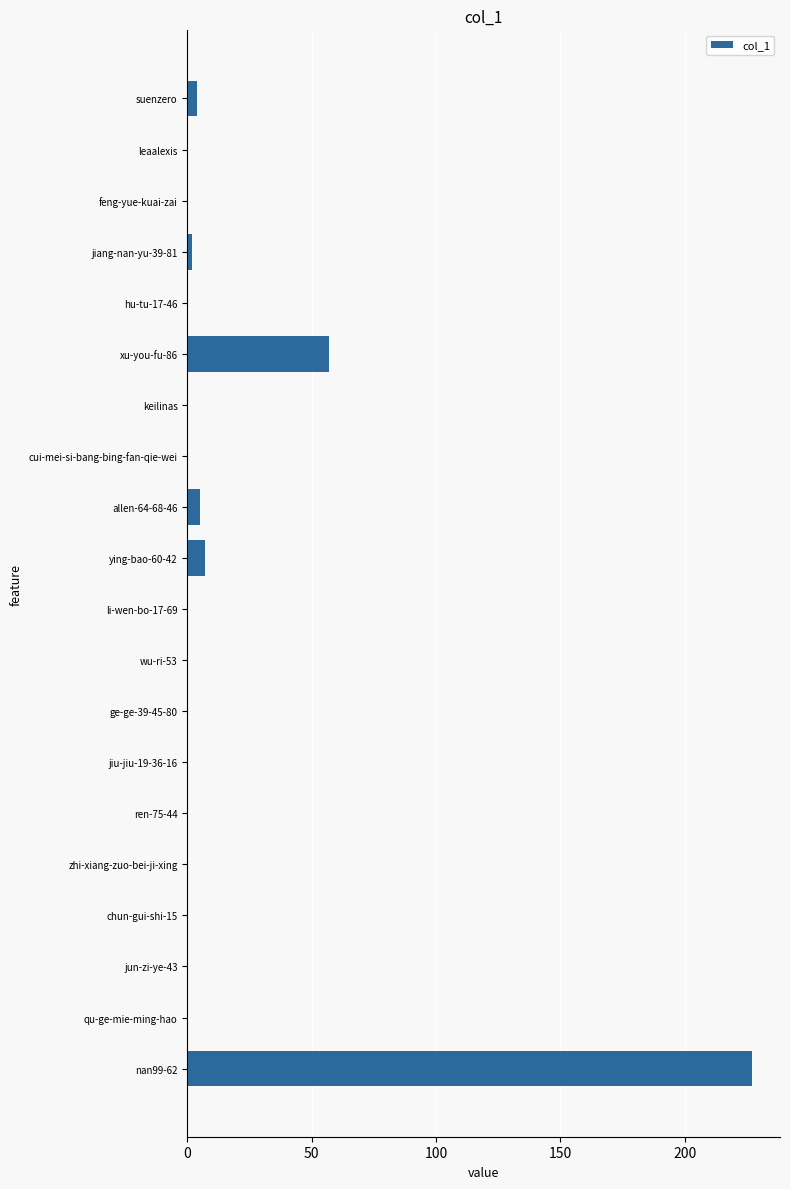

True or false: the data shows 74 at jun-zi-ye-43.

False